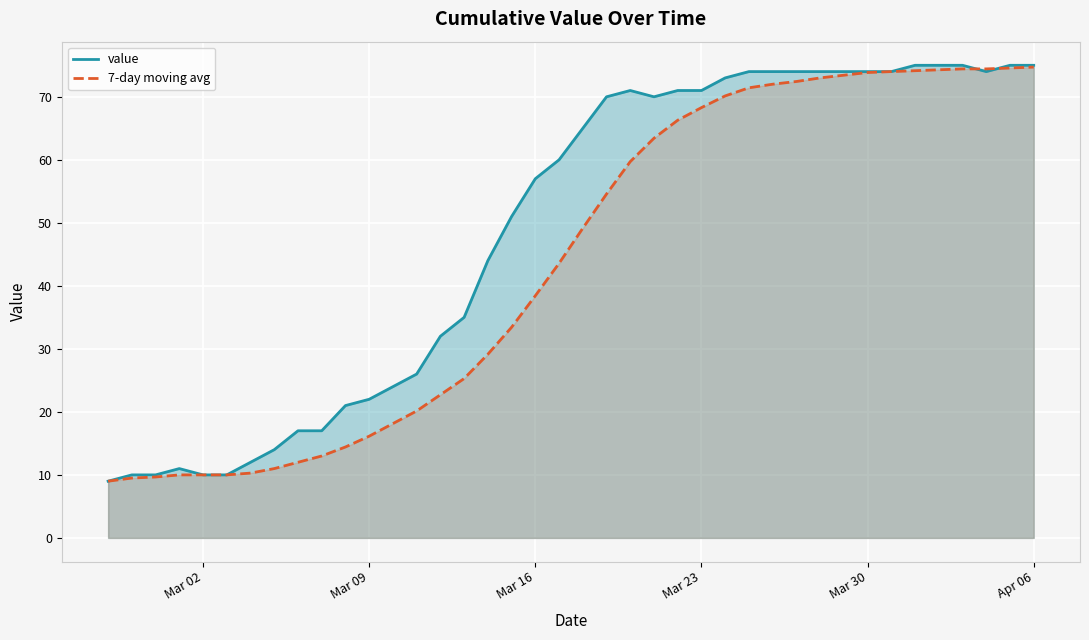

How many lines are shown in the chart?

2